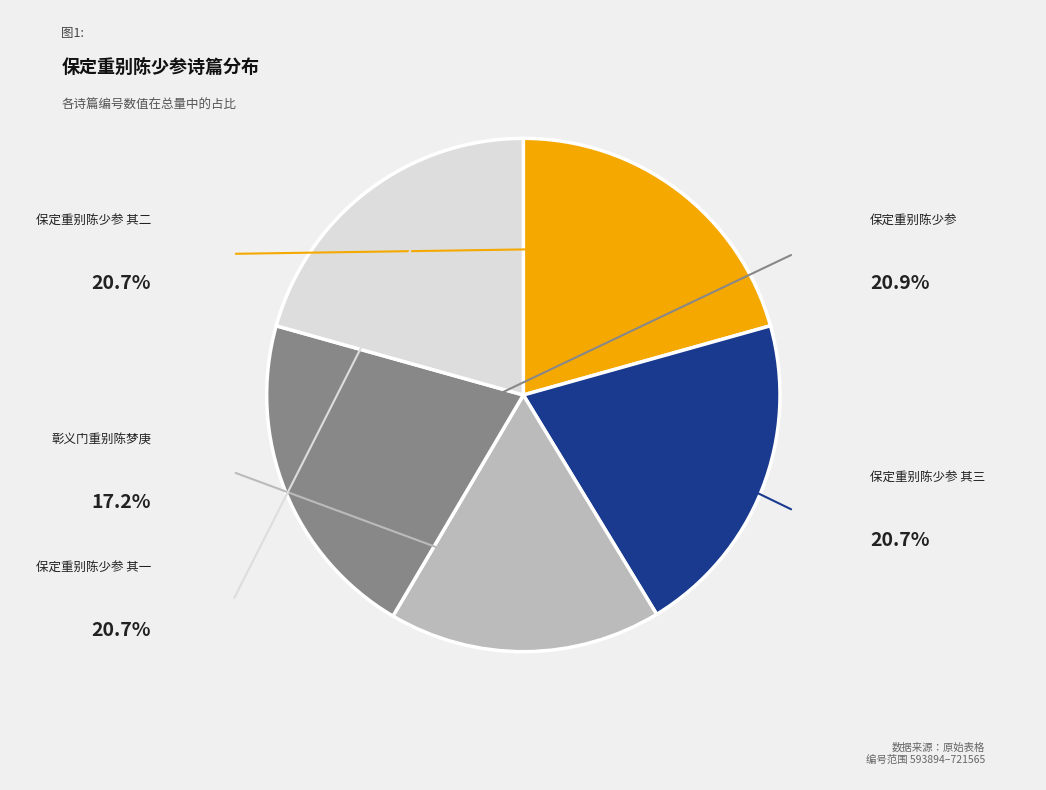

Is there a majority slice in this chart?

No